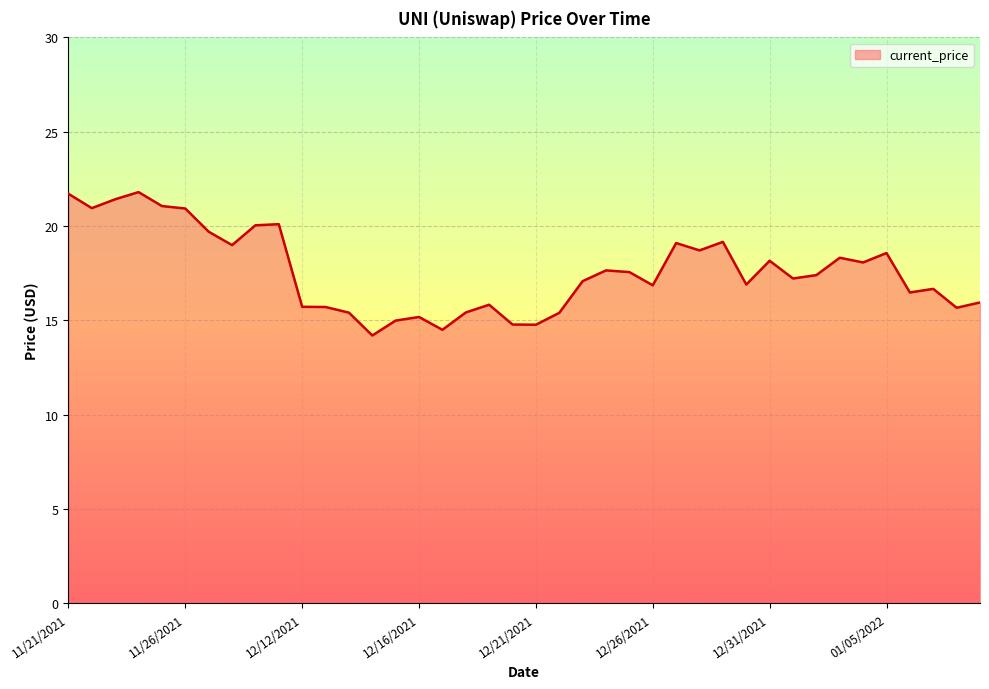

What is the smallest value displayed?

14.2